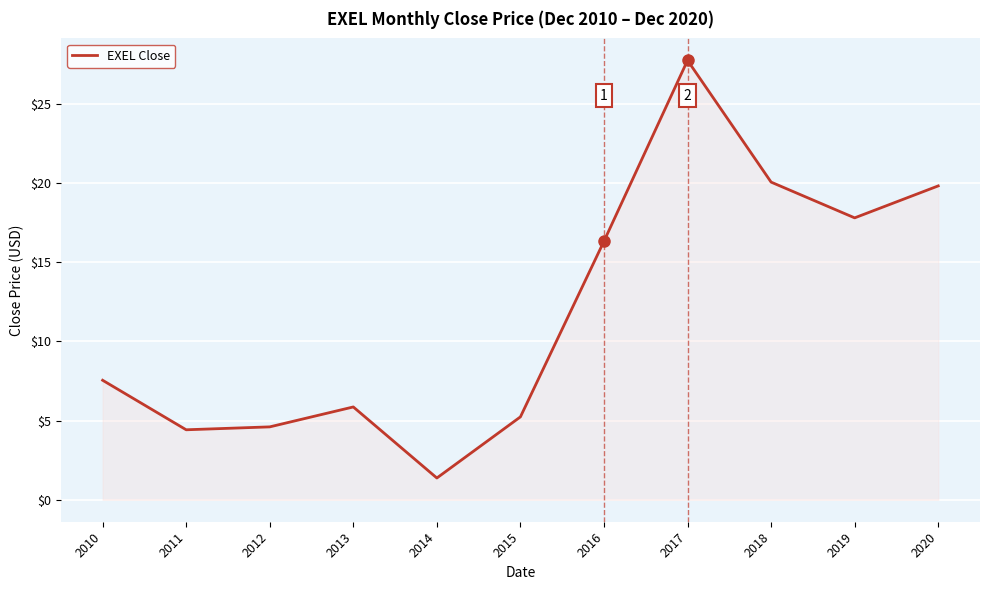

What is the greatest value displayed?

27.8